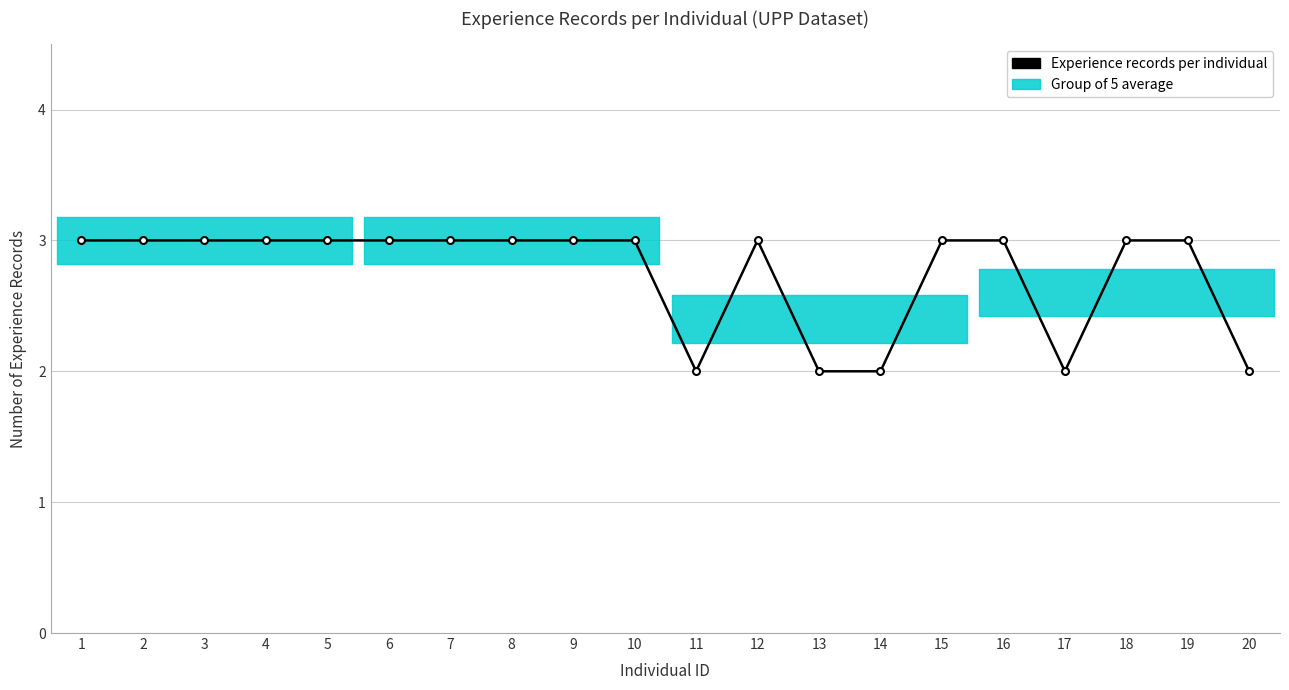

What is the difference between the second highest and minimum values?

1